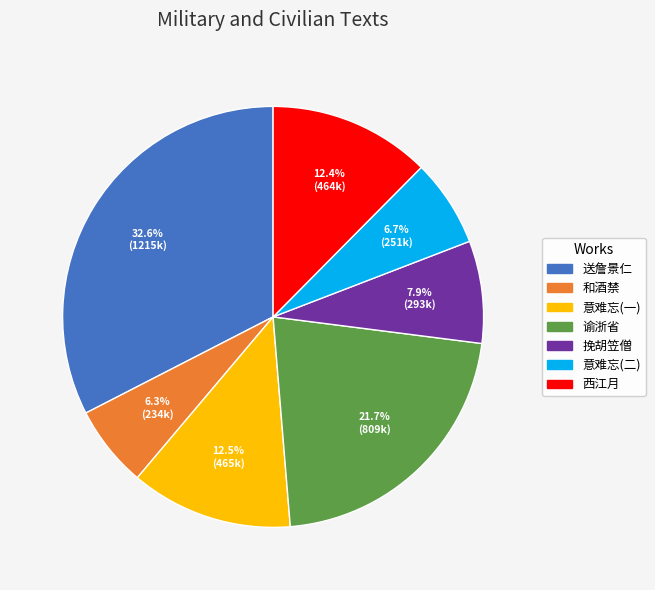

How many slices are in this pie chart?

7